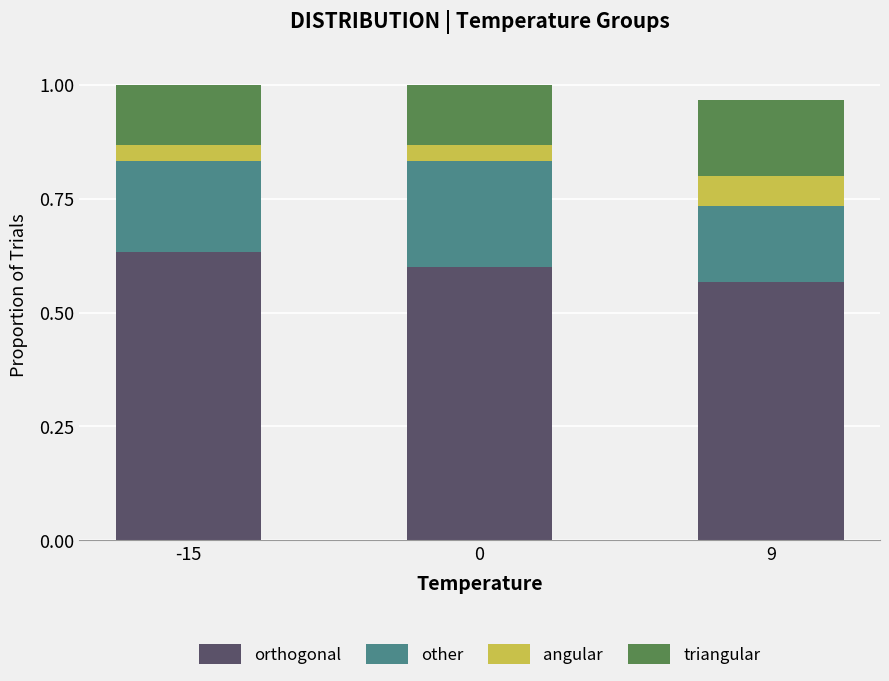

What are all the series names shown in the legend?

orthogonal, other, angular, triangular